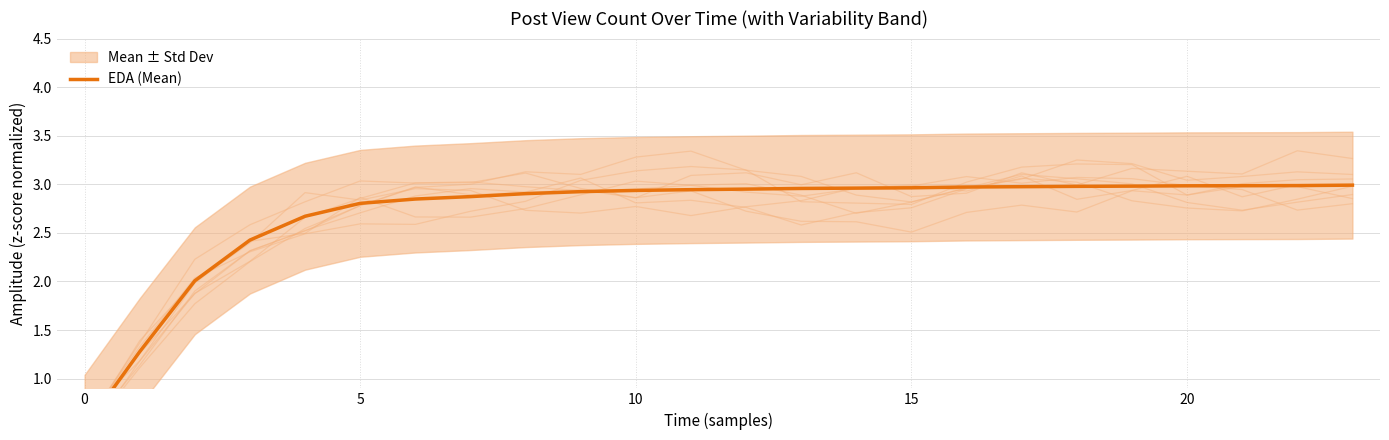

True or false: the data shows 4.0 at 11.

False